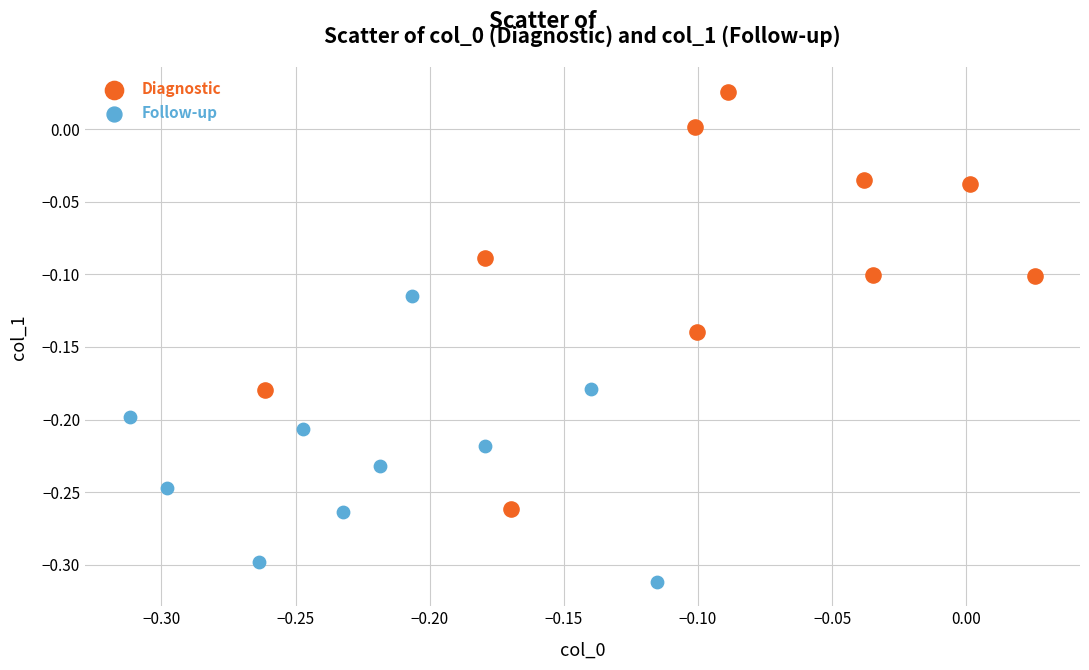

Which series has the largest Y range (max minus min)?

Diagnostic